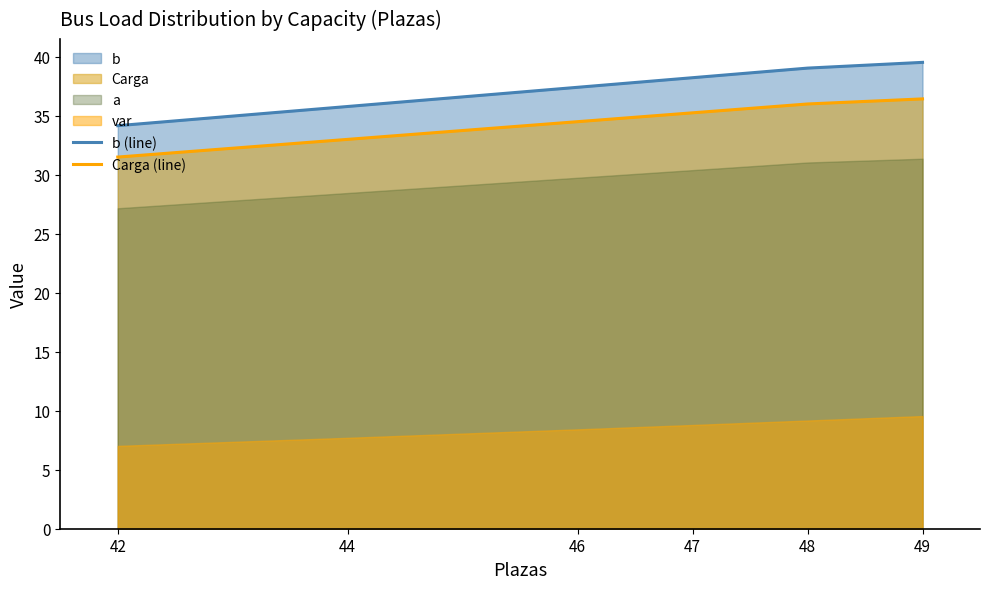

True or false: b_line and Carga_line cross at least once.

False